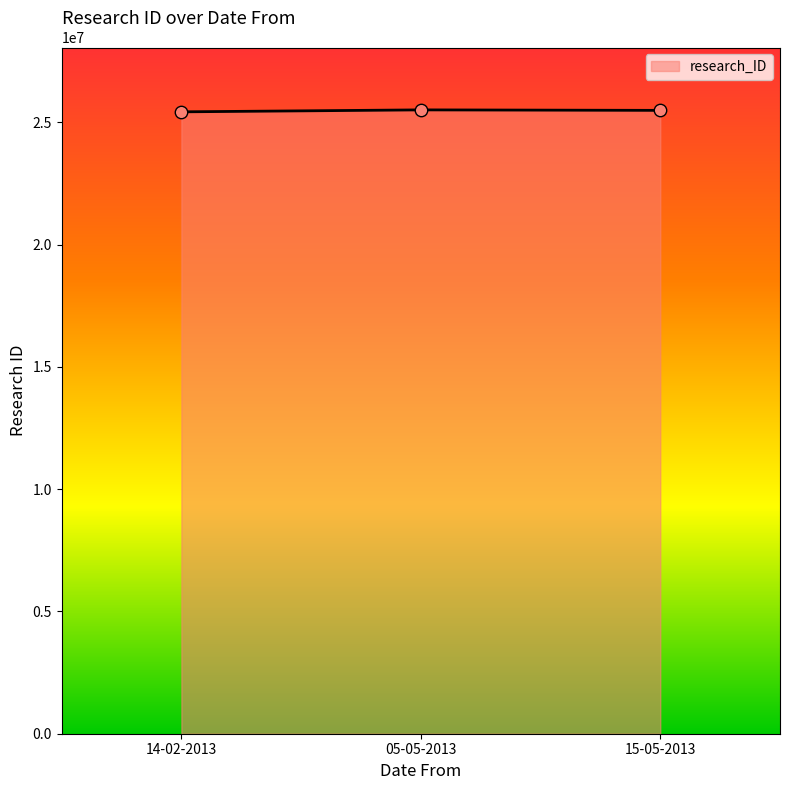

Approximately how many times larger is the value at 15-05-2013 compared to 05-05-2013?

1.0